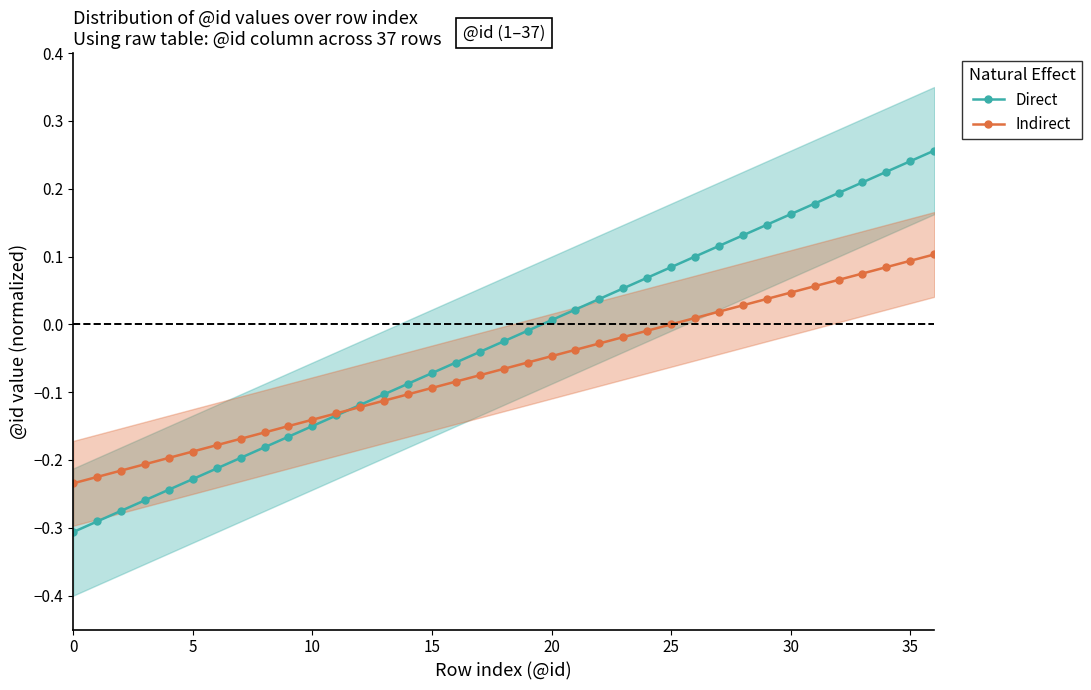

What is the label of the 23rd point from the right?

14